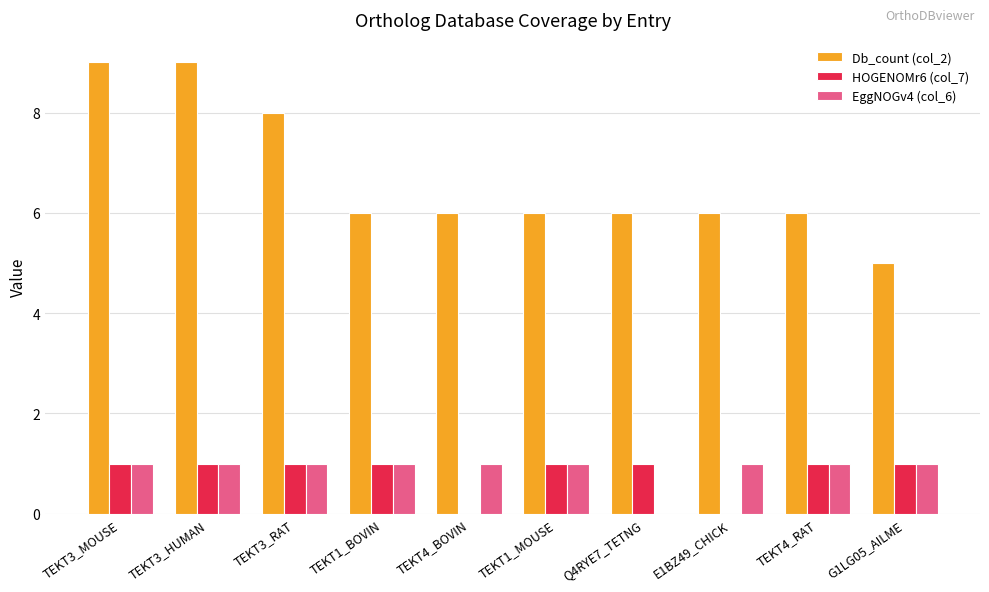

What are all the series names shown in the legend?

Db_count (col_2), HOGENOMr6 (col_7), EggNOGv4 (col_6)